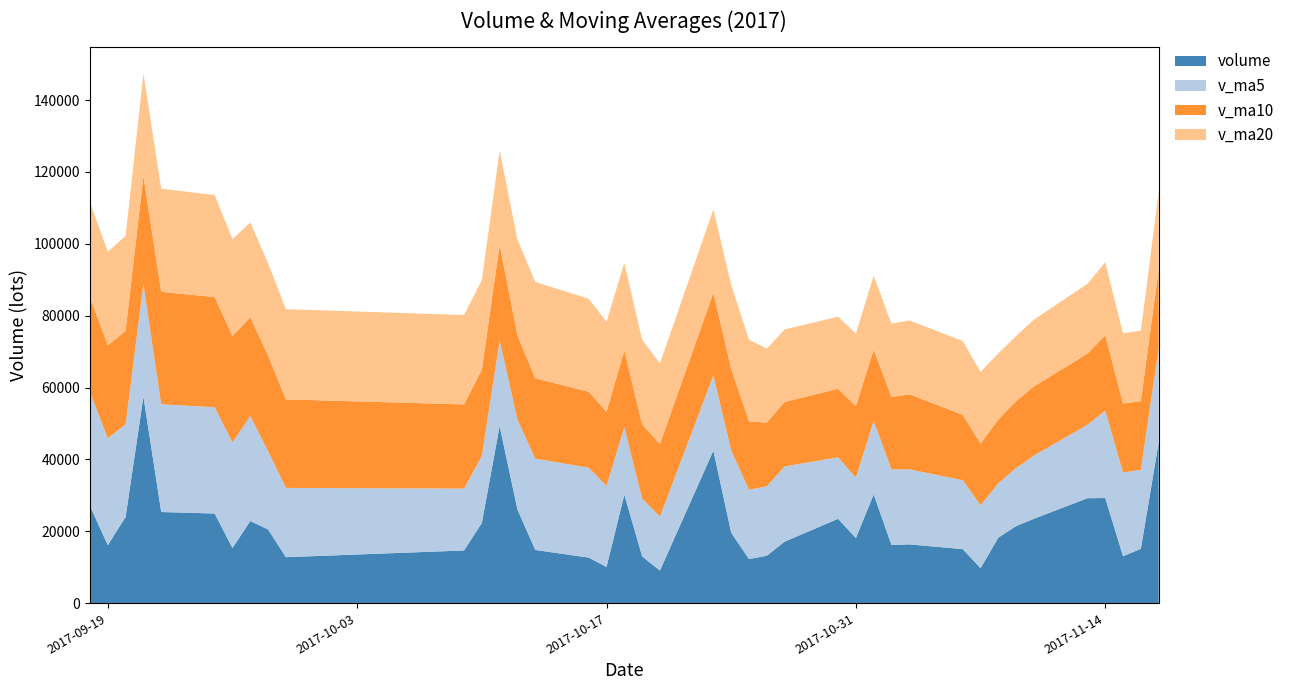

What is the minimum value for volume?

9069.0